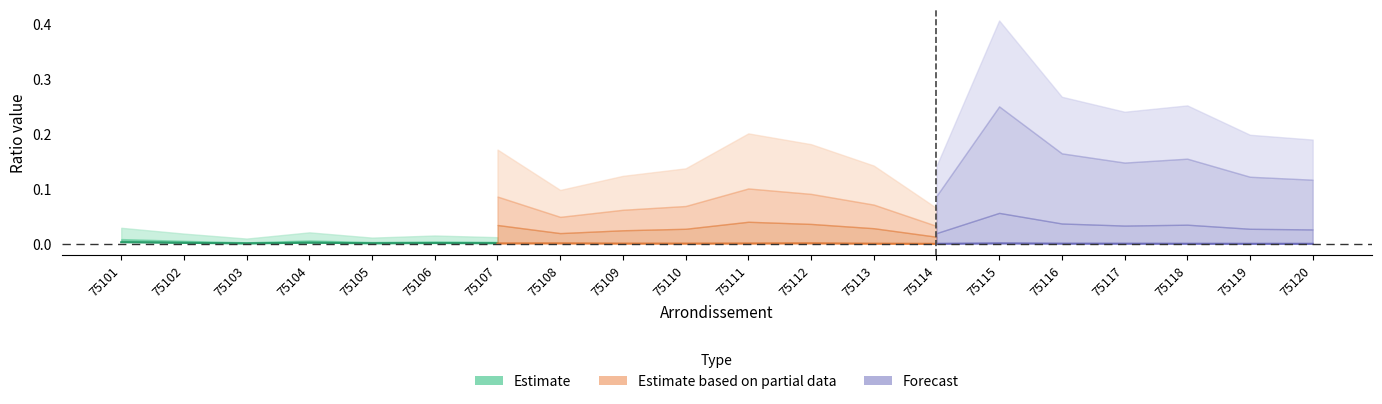

Is the value of ratio_pop_log10 at 75101 greater than the value of ratio_avail at 75110?

No